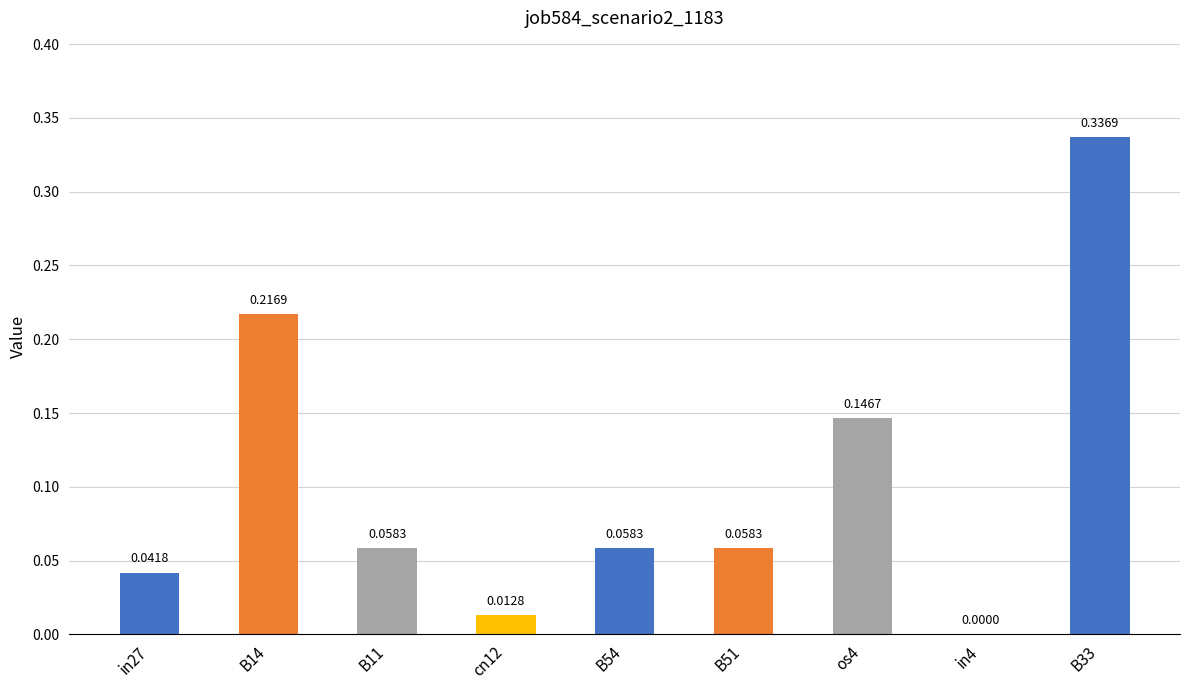

Which has a higher value, B14 or in27?

B14